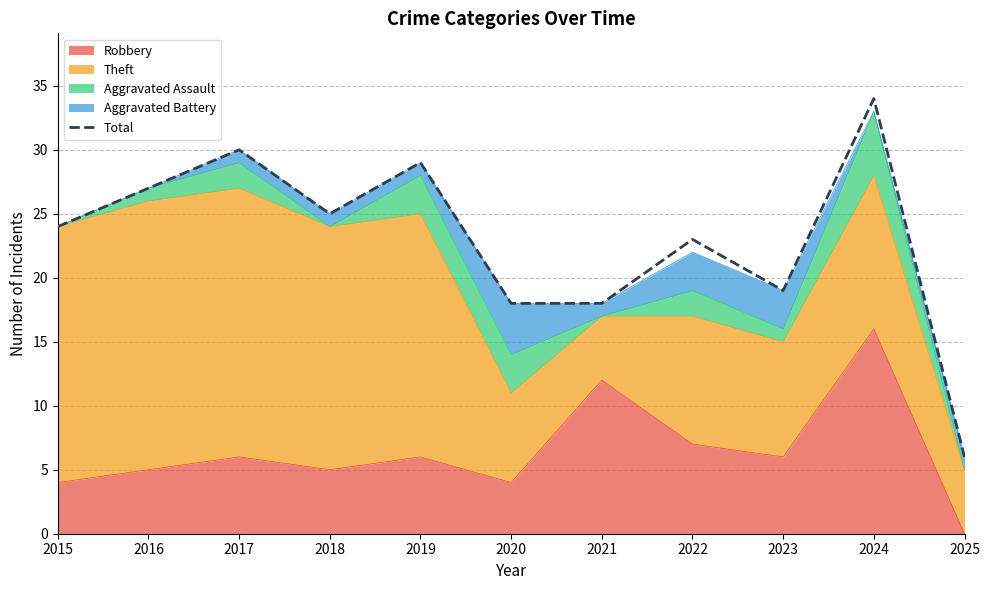

Reading left to right, transcribe all the data shown in this chart.

2015=24	2016=27	2017=30	2018=25	2019=29	2020=18	2021=18	2022=23	2023=19	2024=34	2025=6